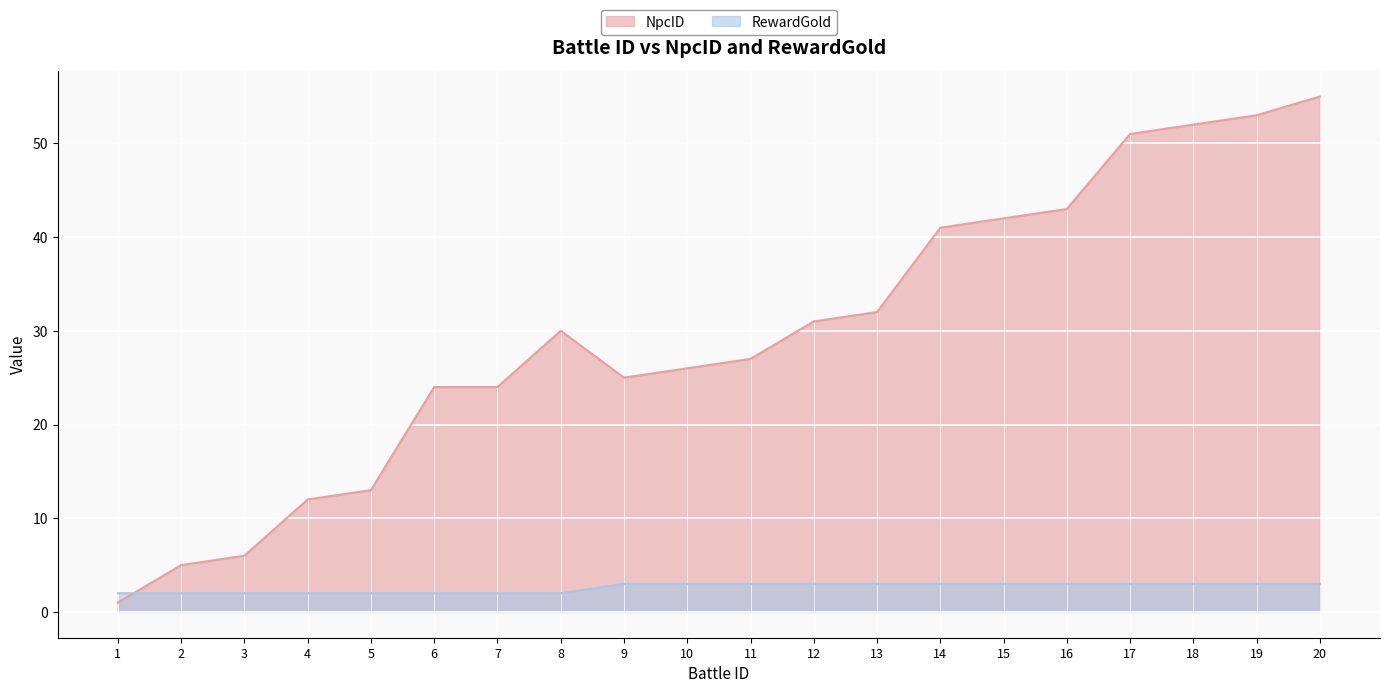

Between which two adjacent categories do RewardGold and NpcID first intersect?

1 and 2